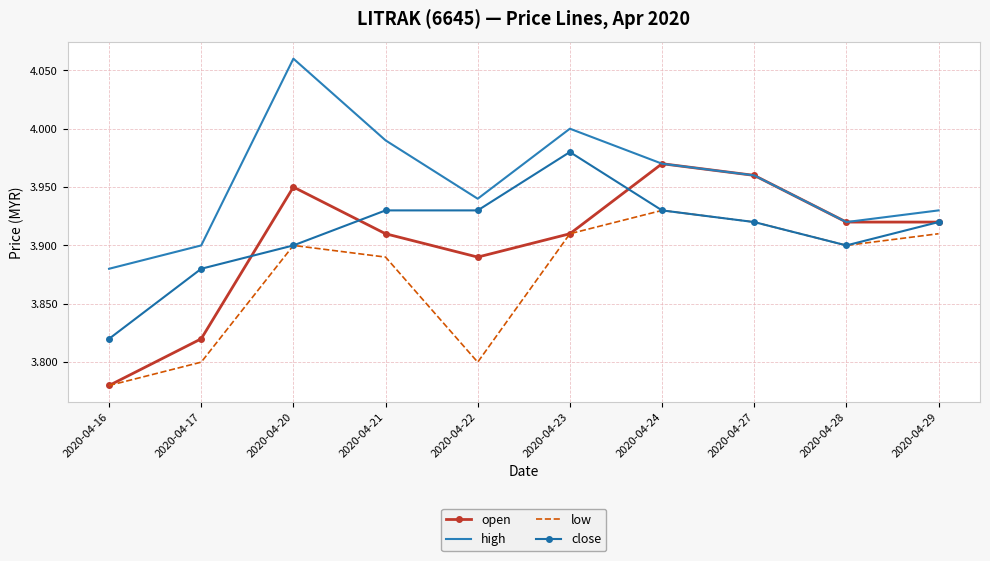

At which category does the chart reach its minimum across all series?

2020-04-16